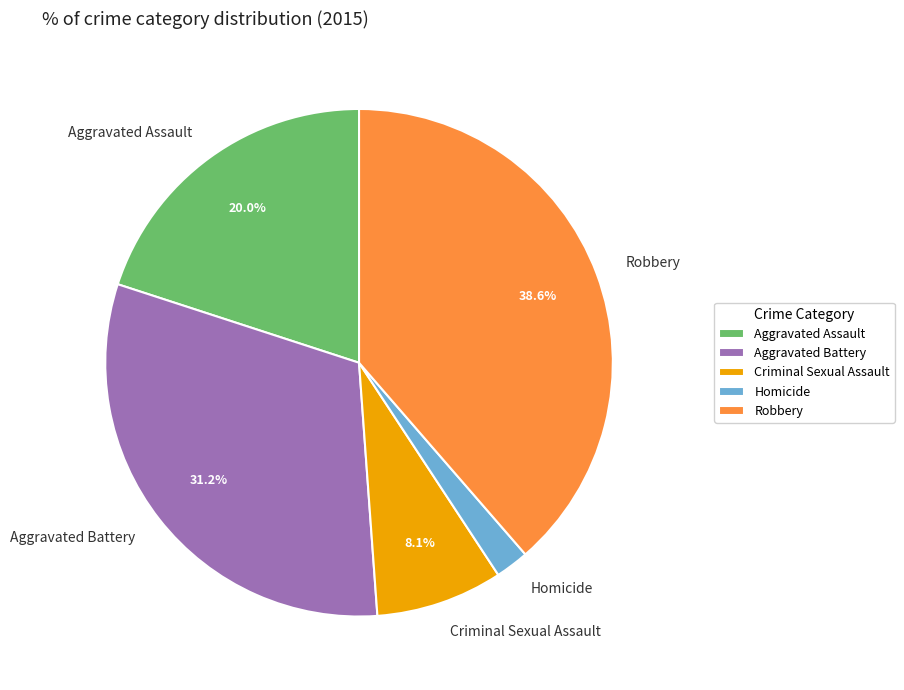

Is there any slice that represents more than half of the pie?

No